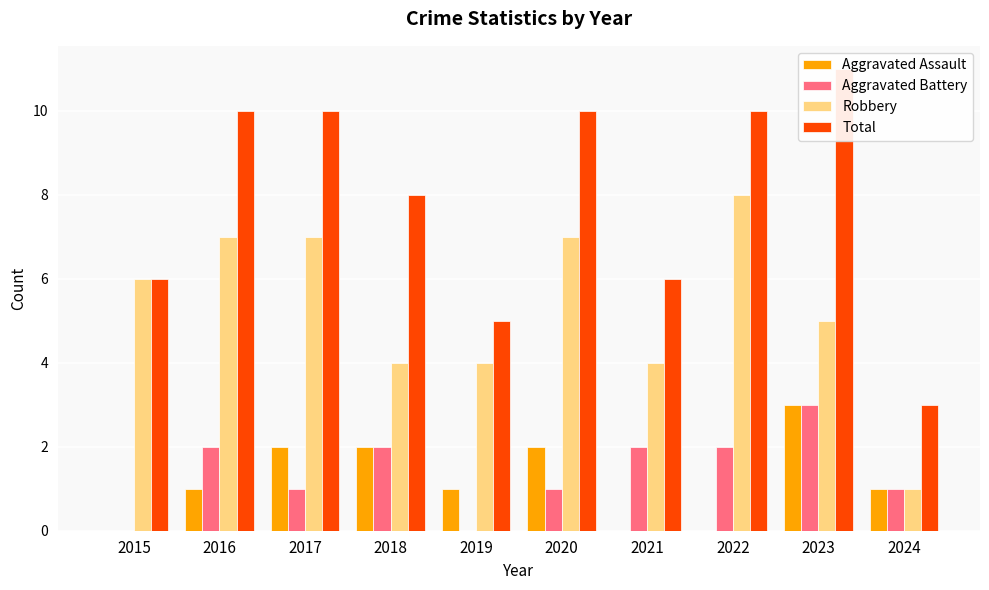

Where is Total nearest to the value 7?

2015